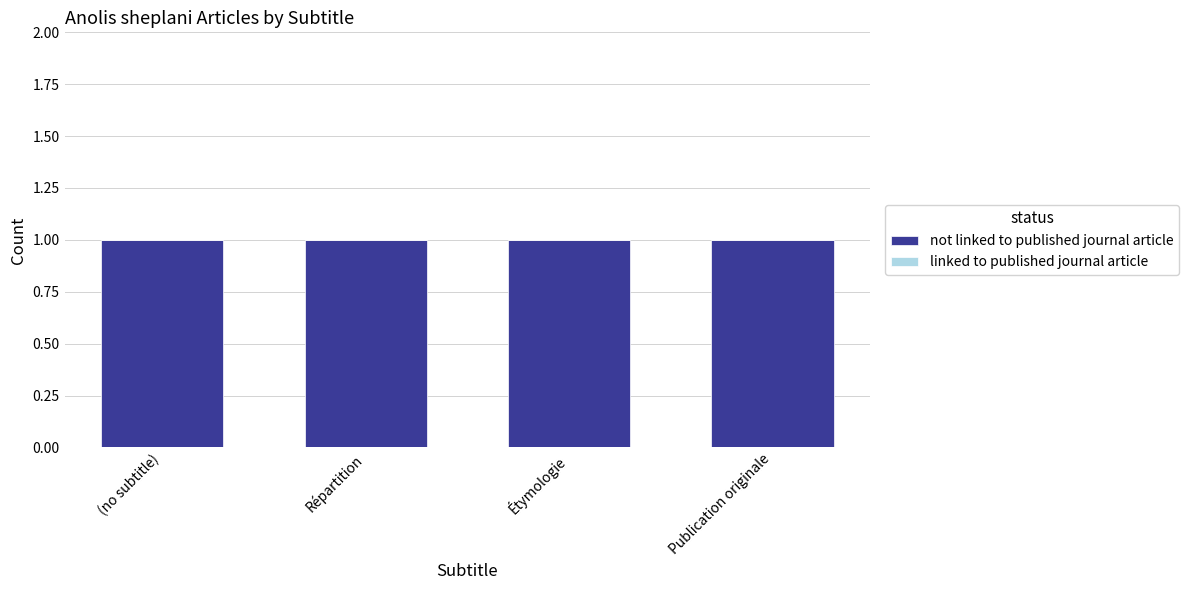

Reading left to right, what are all the values shown in this chart?

not linked to published journal article: 1	1	1	1
linked to published journal article: 0	0	0	0